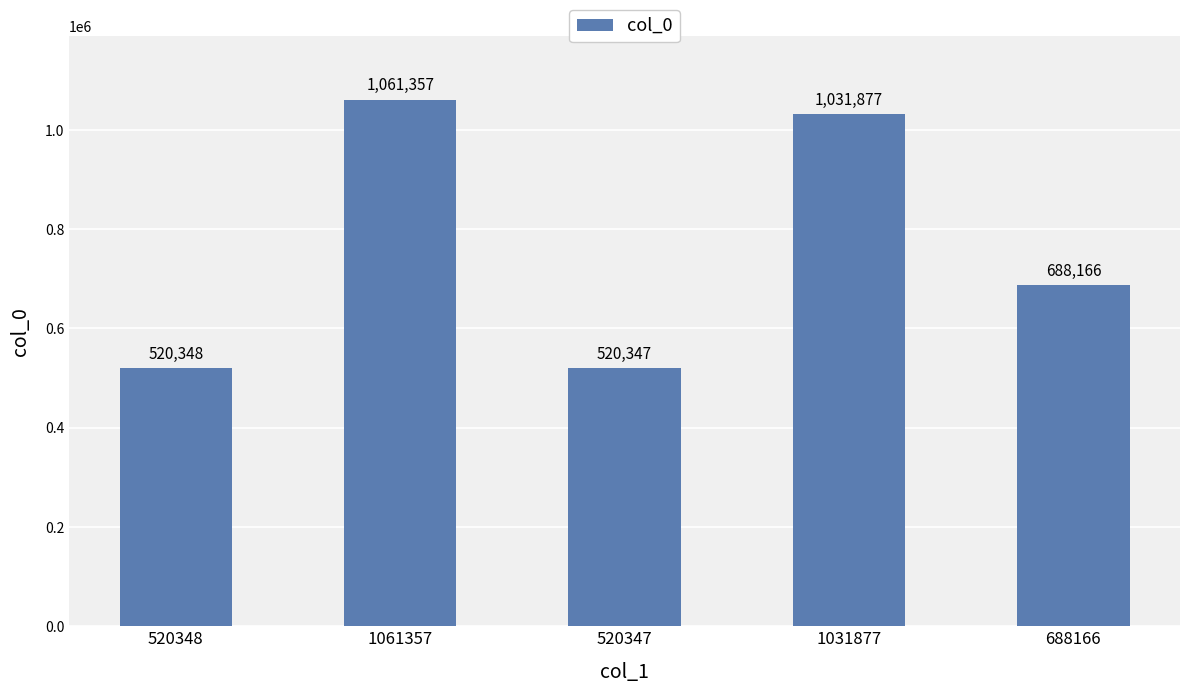

What is the label of the 2nd bar from the left?

1061357